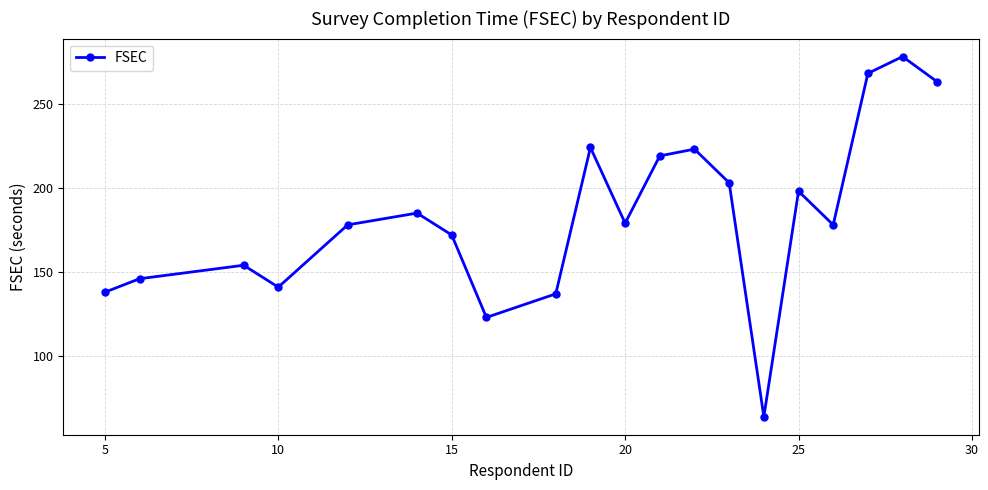

What is the average value?

184